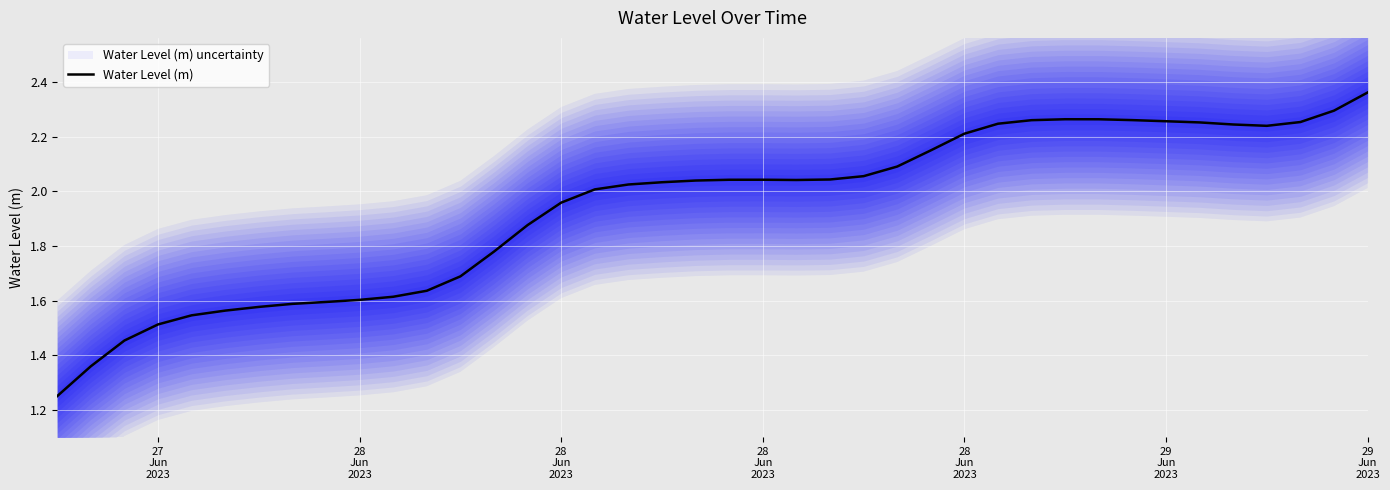

What is the smallest value displayed?

1.3